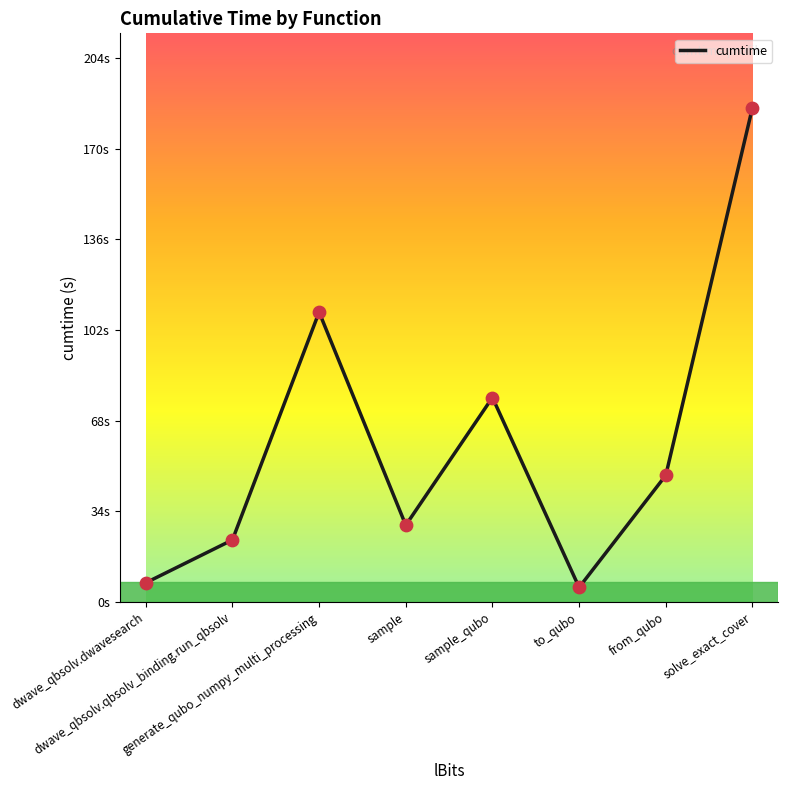

What is the change in value from dwave_qbsolv.qbsolv_binding.run_qbsolv to from_qubo?

+24.2